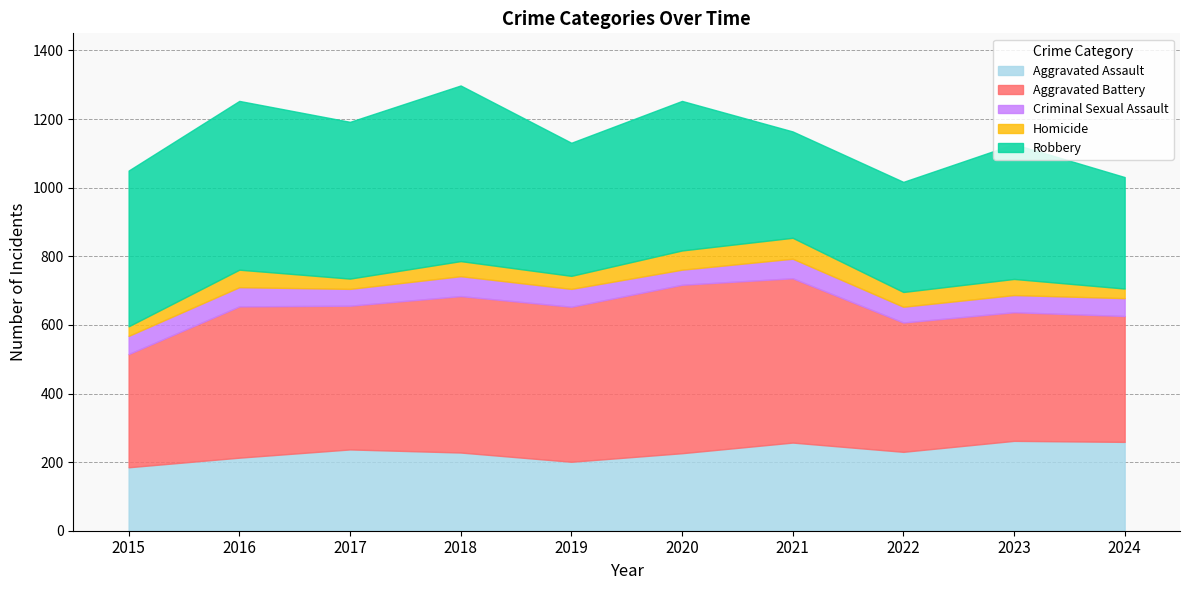

Where is the first local maximum for Robbery?

2016